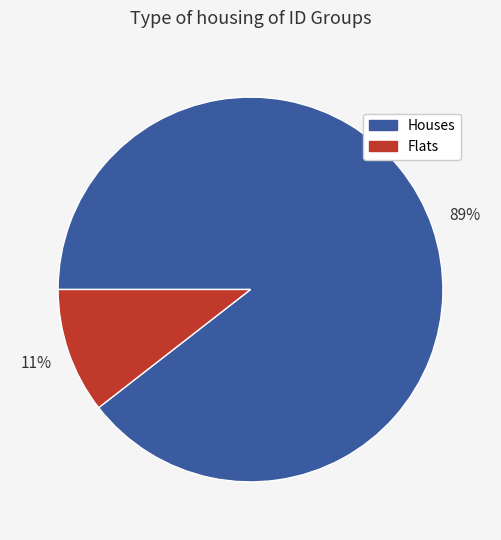

True or false: Flats accounts for 11% of the total.

True